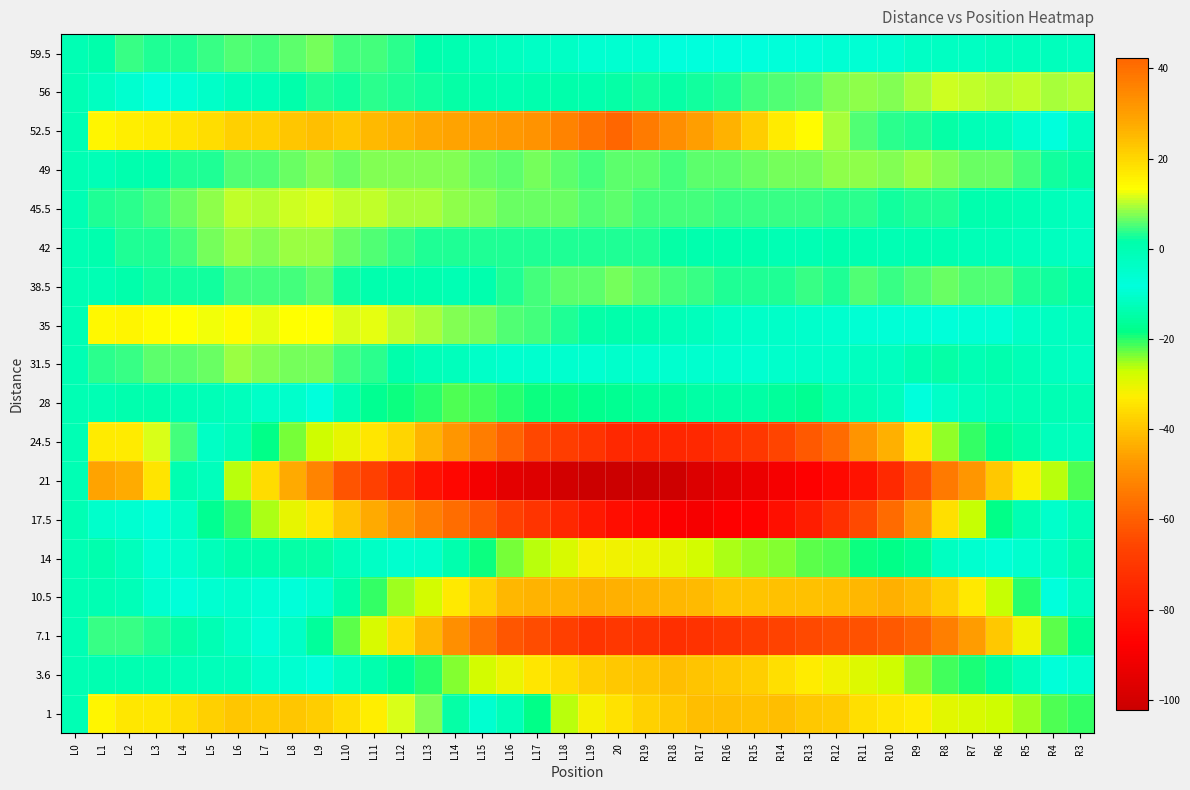

Which has a higher value, R15 or R16?

R16